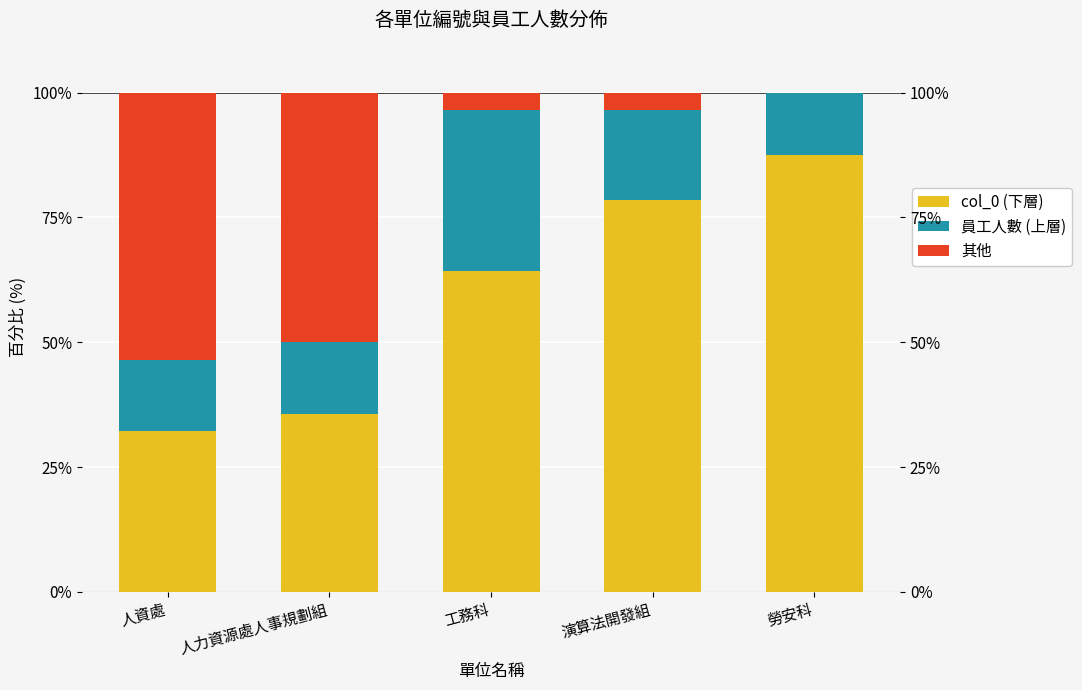

What is the total value across all series at 人資處?

100.0